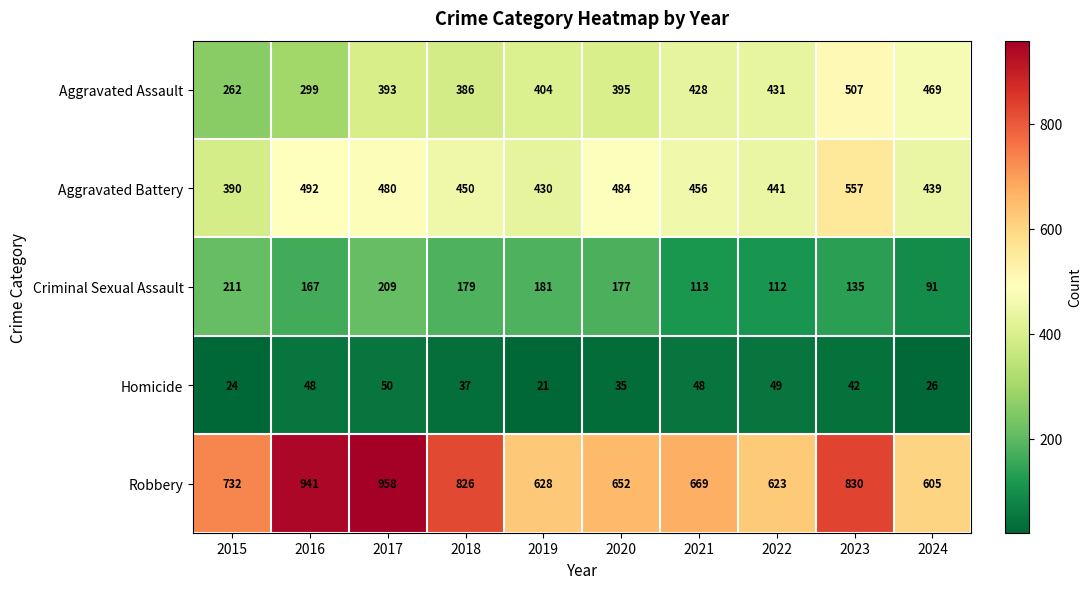

What is the average value of the Homicide series?

38